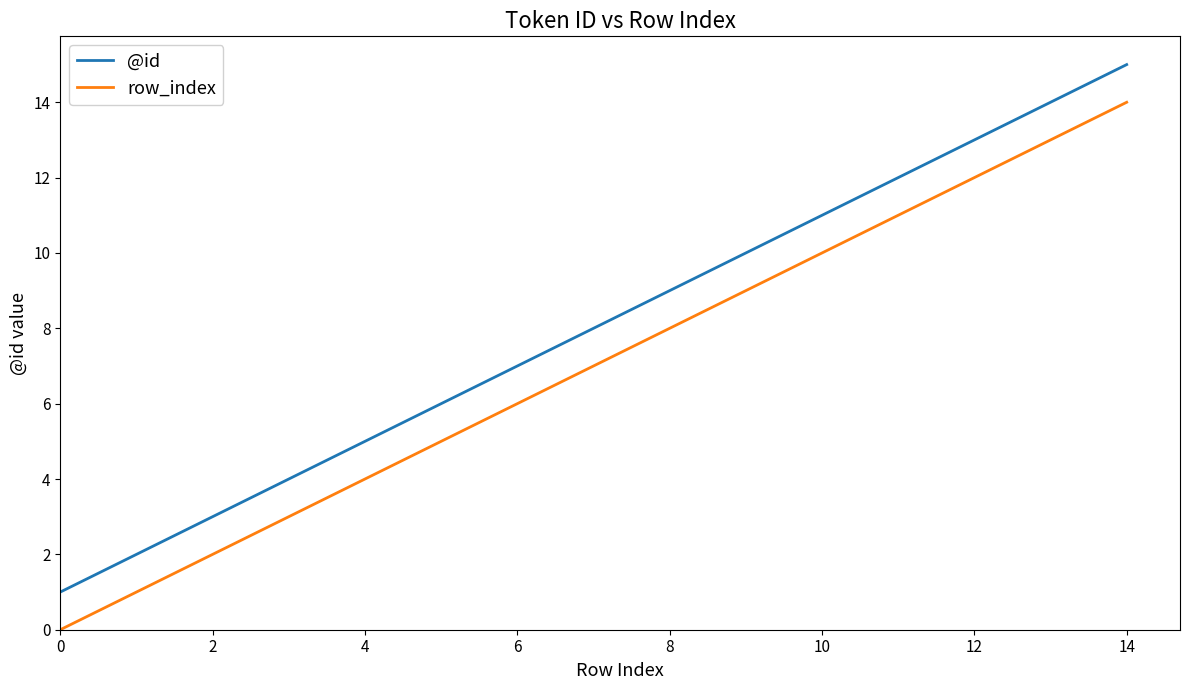

Which series has the largest total across all categories?

@id